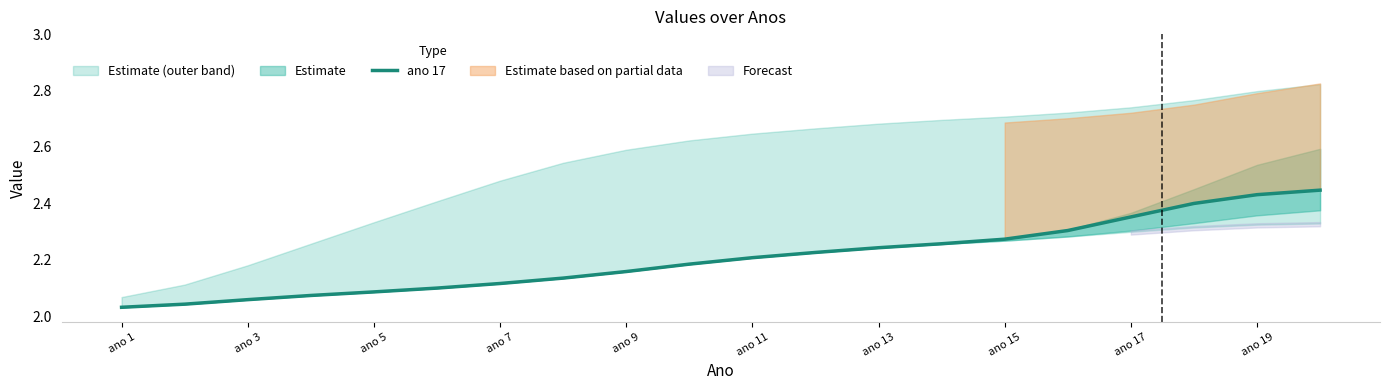

Reading right to left, list all the values displayed in this chart.

2.4	2.4	2.4	2.4	2.3	2.3	2.3	2.2	2.2	2.2	2.2	2.2	2.1	2.1	2.1	2.1	2.1	2.1	2.0	2.0